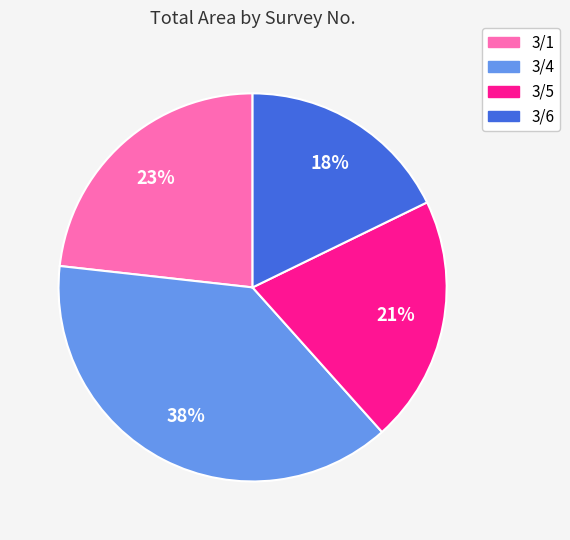

Do 3/4 and 3/6 together represent more than half of the pie?

Yes